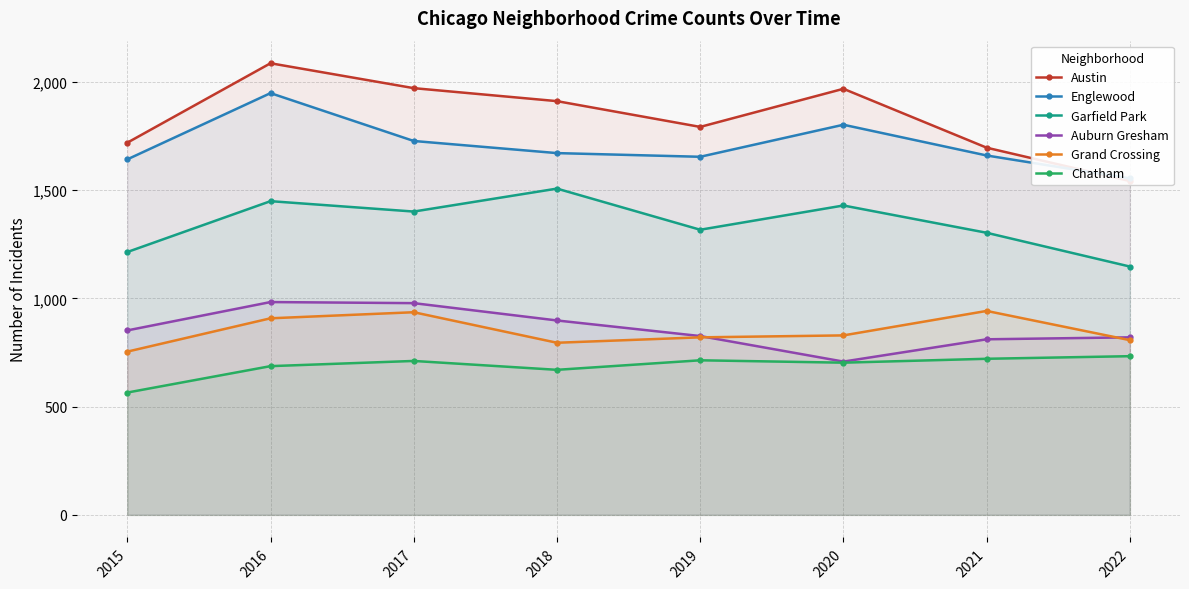

What is the spread (max minus min) of values at 2020?

1265